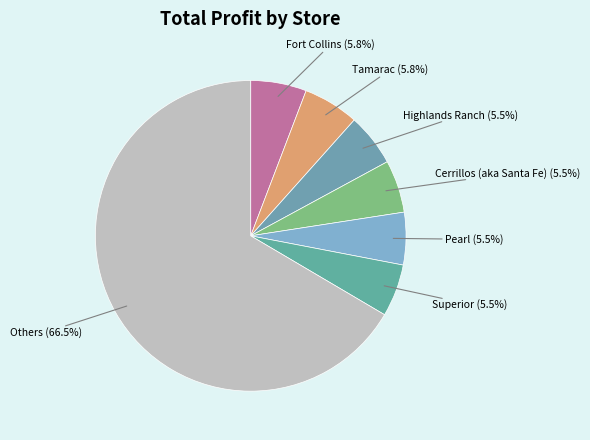

What is the largest slice in the pie chart?

Others